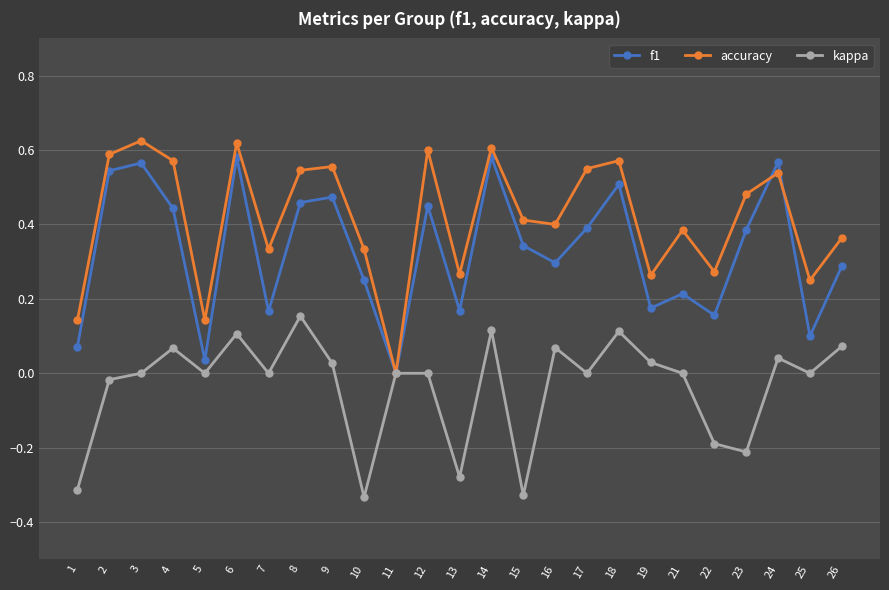

The value of f1 at 3 is 0.6. True or false?

True